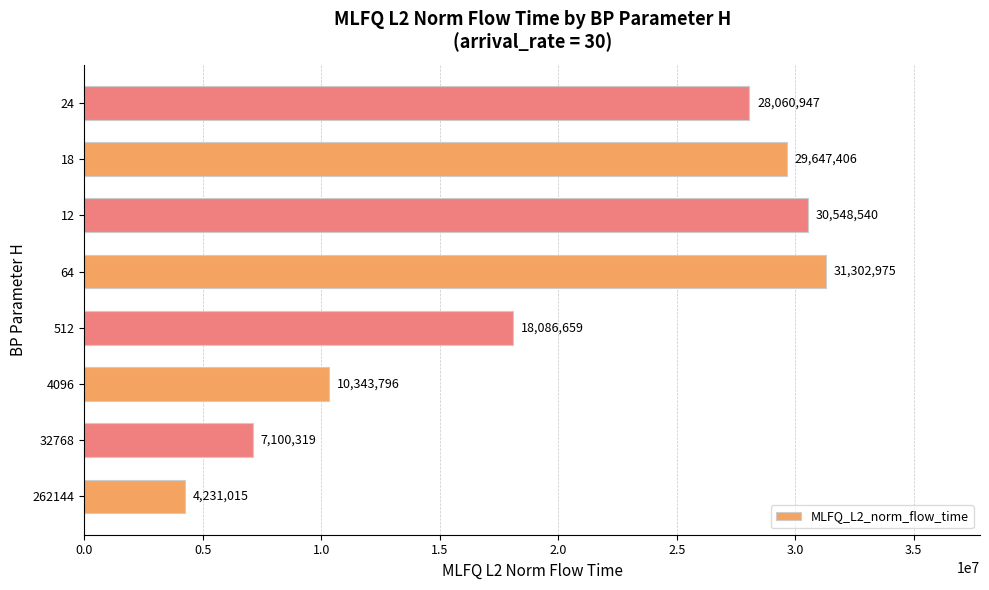

The chart shows a value of 47091187.6 at 24. True or false?

False